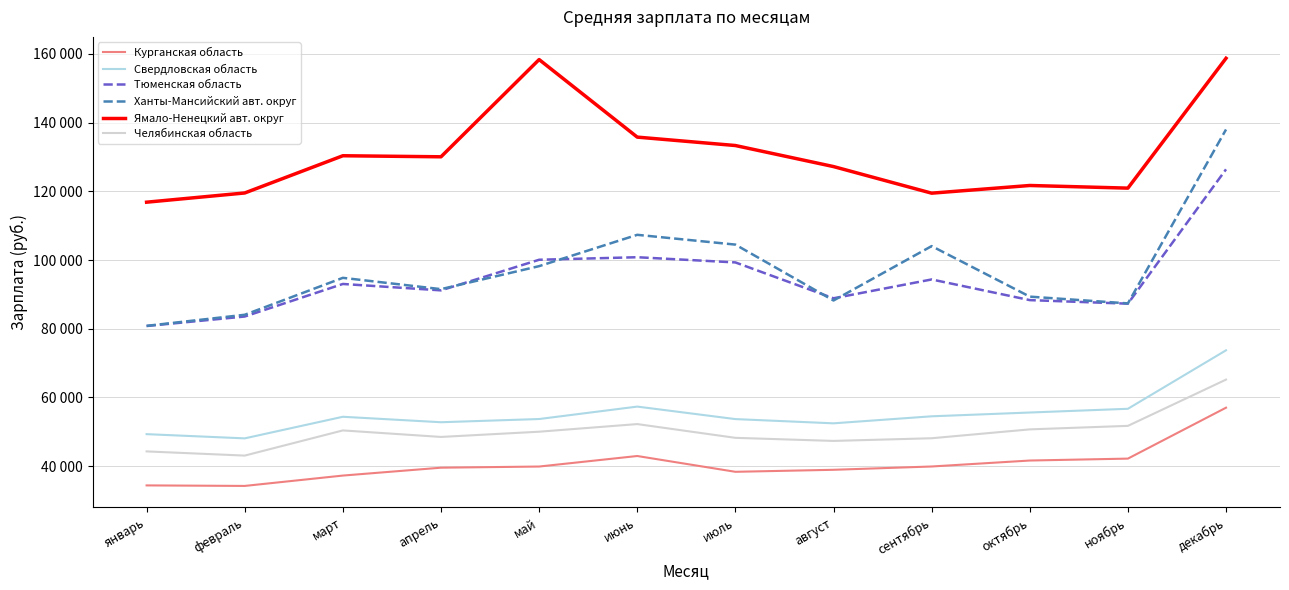

The Тюменская область series shows 88860.0 at август. True or false?

True